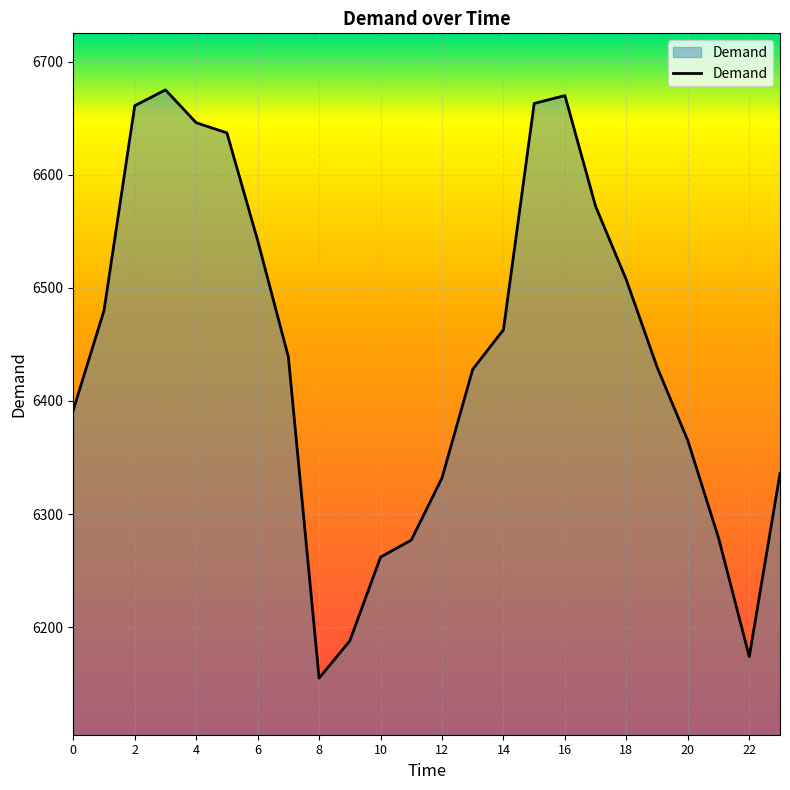

What is the minimum value shown in the chart?

6155